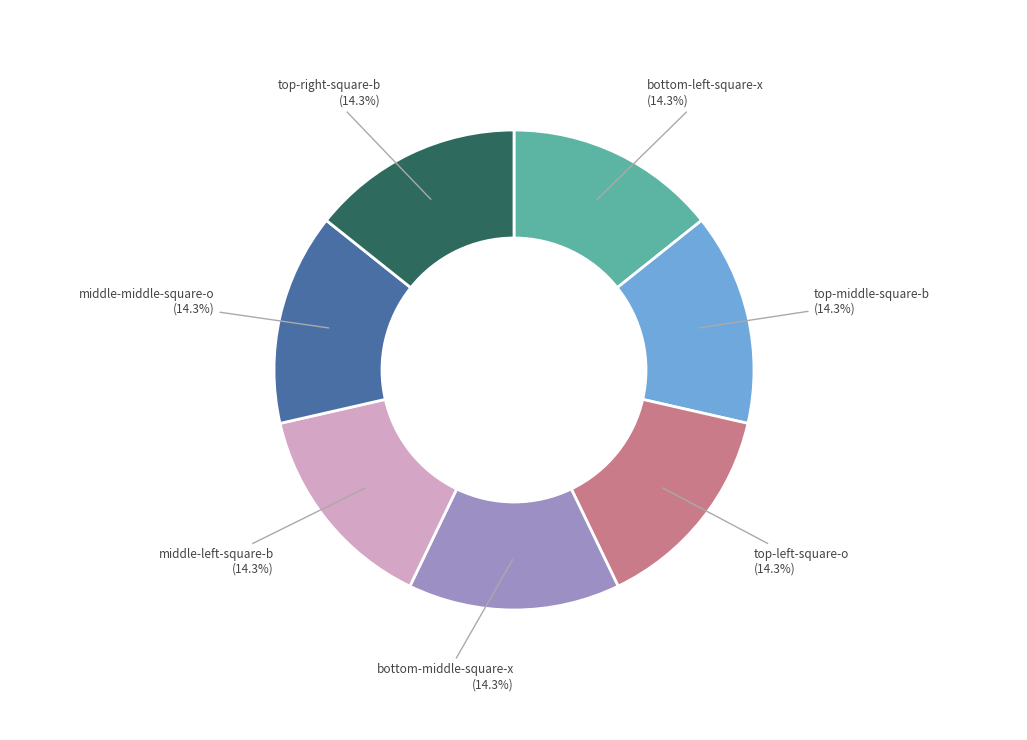

How many slices are in this pie chart?

7